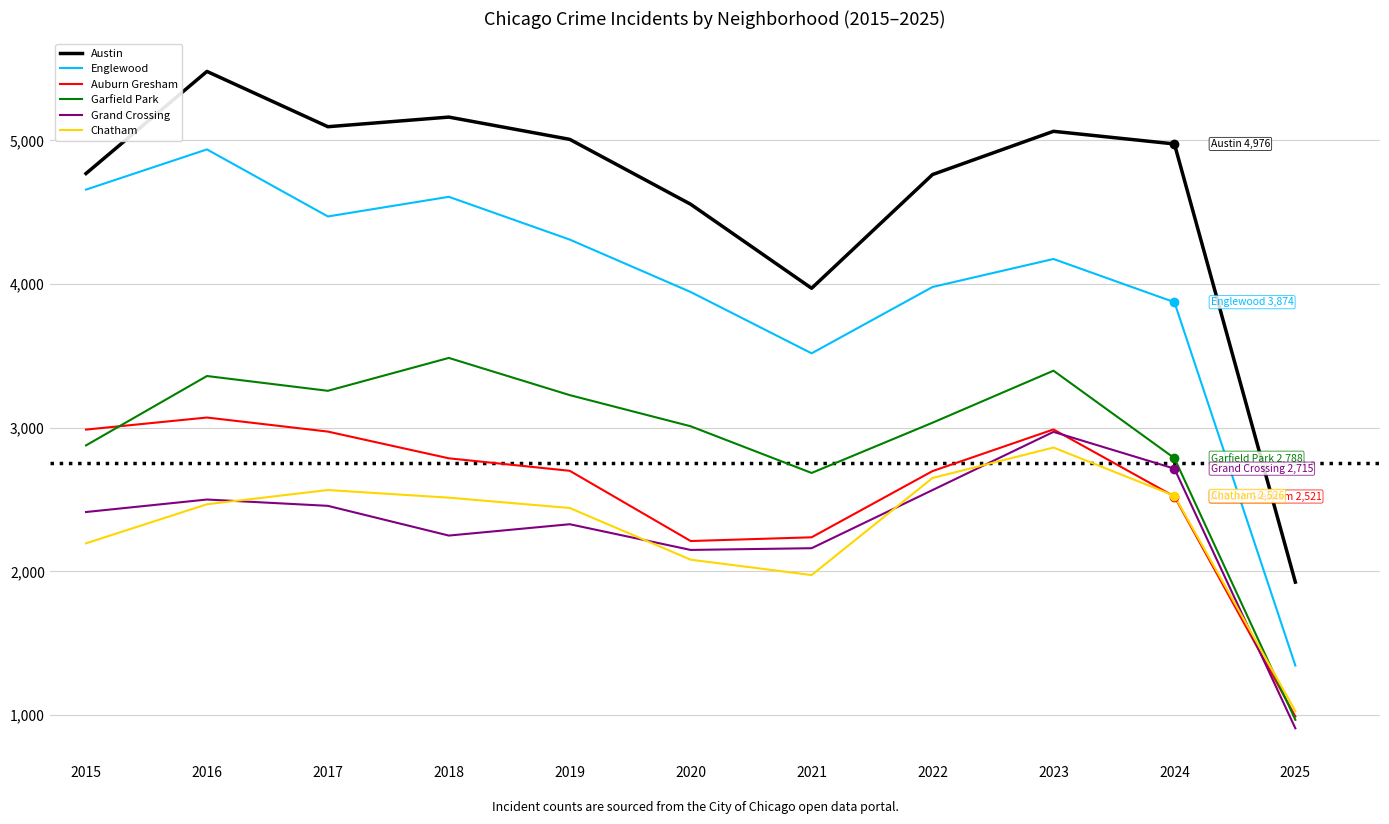

True or false: Englewood and Garfield Park intersect in this chart.

False